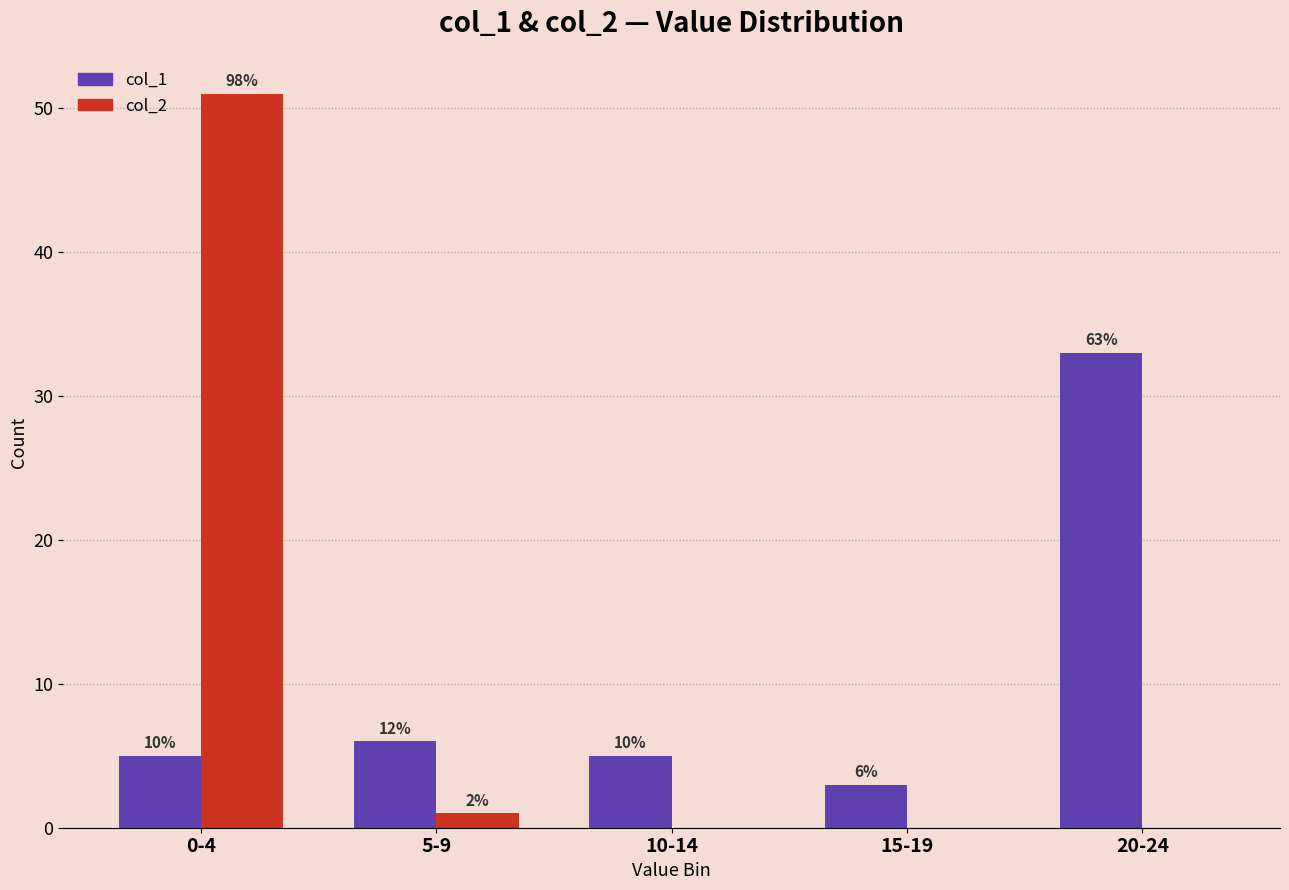

Are the bars horizontal?

No